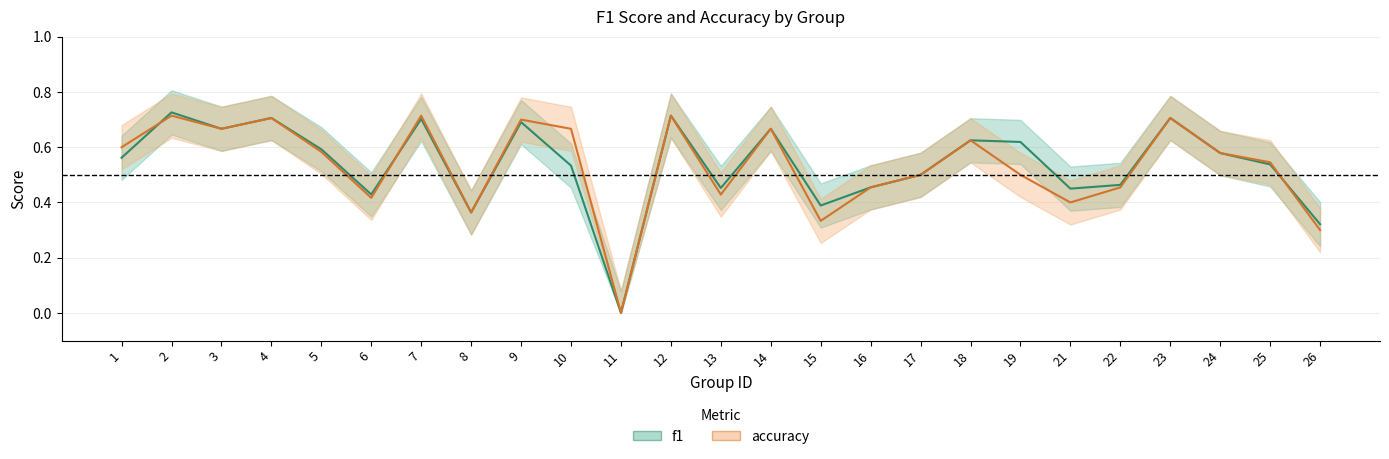

Which series ends up on top after the final intersection of f1 and accuracy?

f1